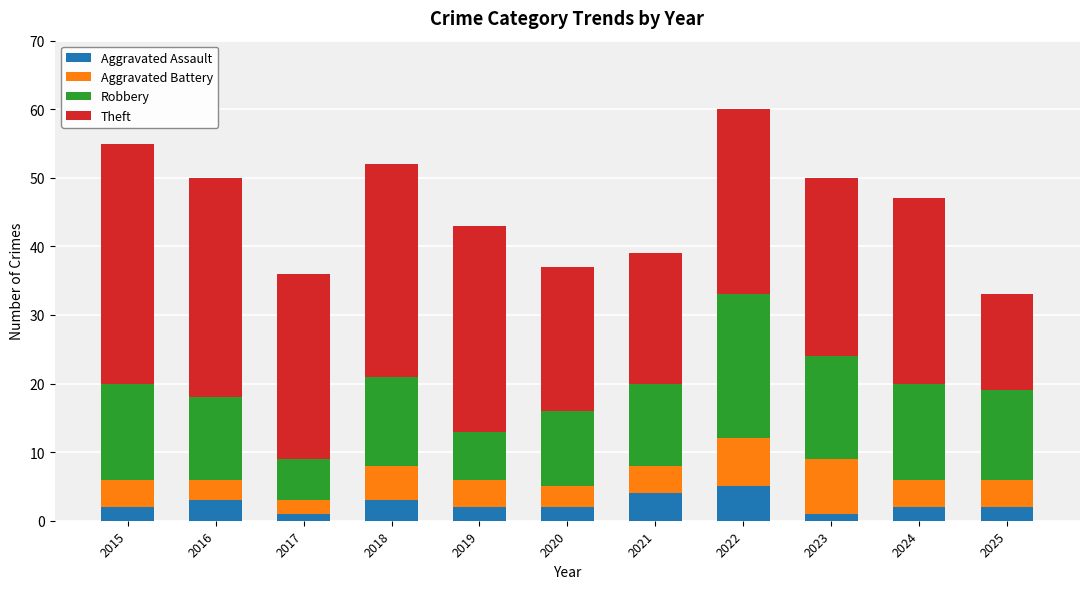

What is the approximate value of Aggravated Assault at 2021?

4